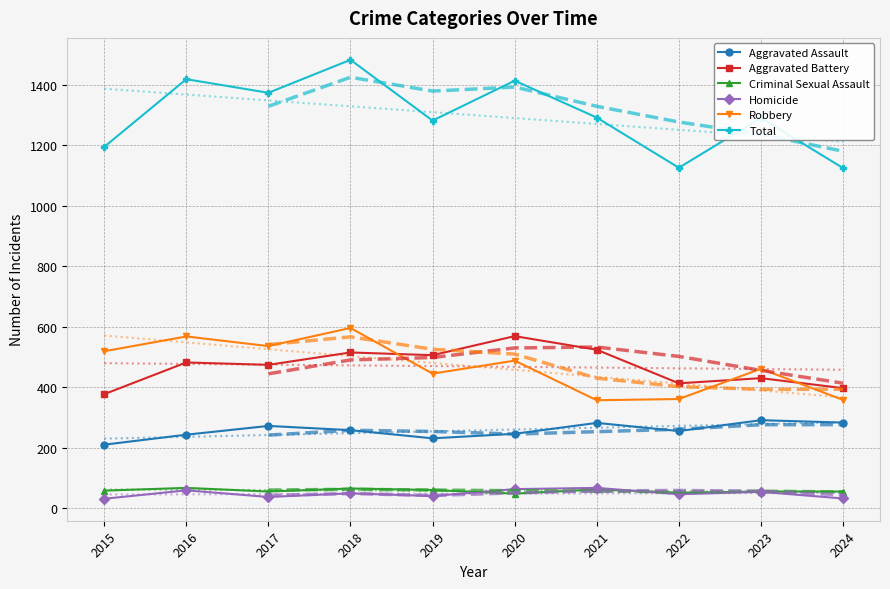

What is the total value across all series at 2017?

2748